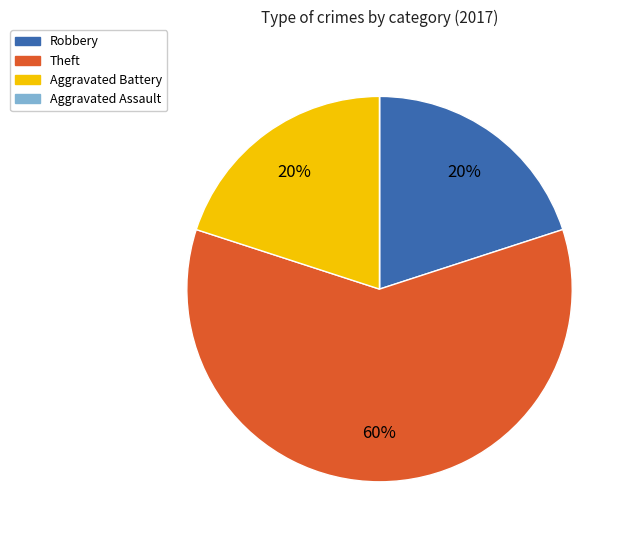

The Aggravated Battery slice represents 20% of the pie. True or false?

True